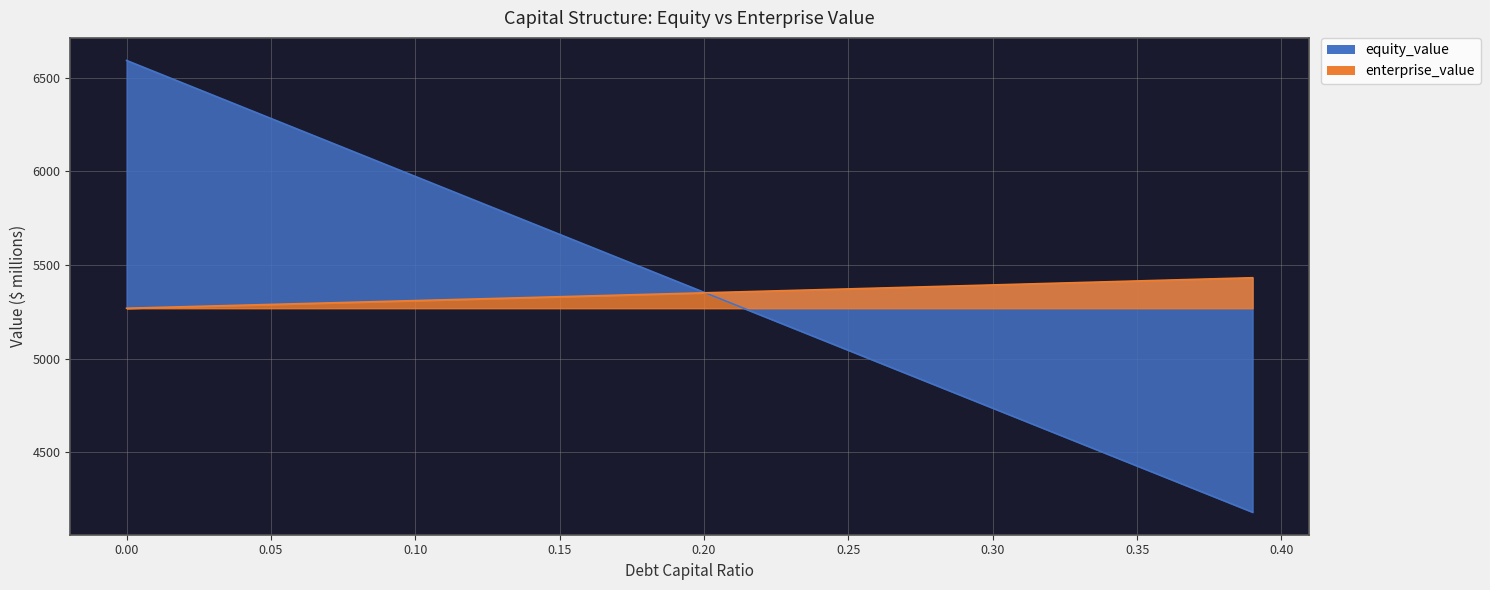

At 0.02, list the series in order from largest to smallest.

equity_value, enterprise_value